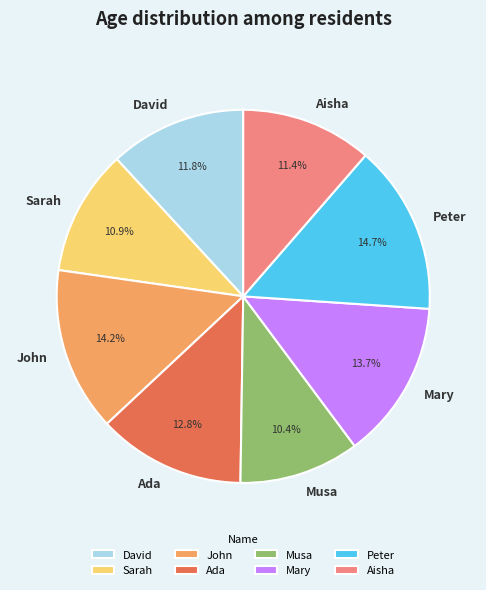

What portion of the pie excludes Ada?

87.2%